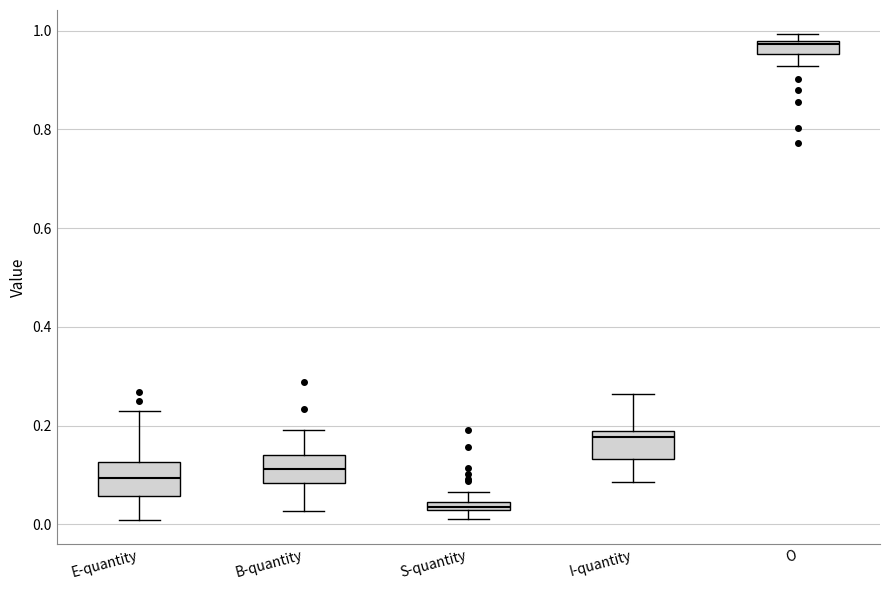

Where does the lower whisker of the box for I-quantity end on the y-axis? The values are not printed on the chart, so give them approximately, as read against the axis.

0.08